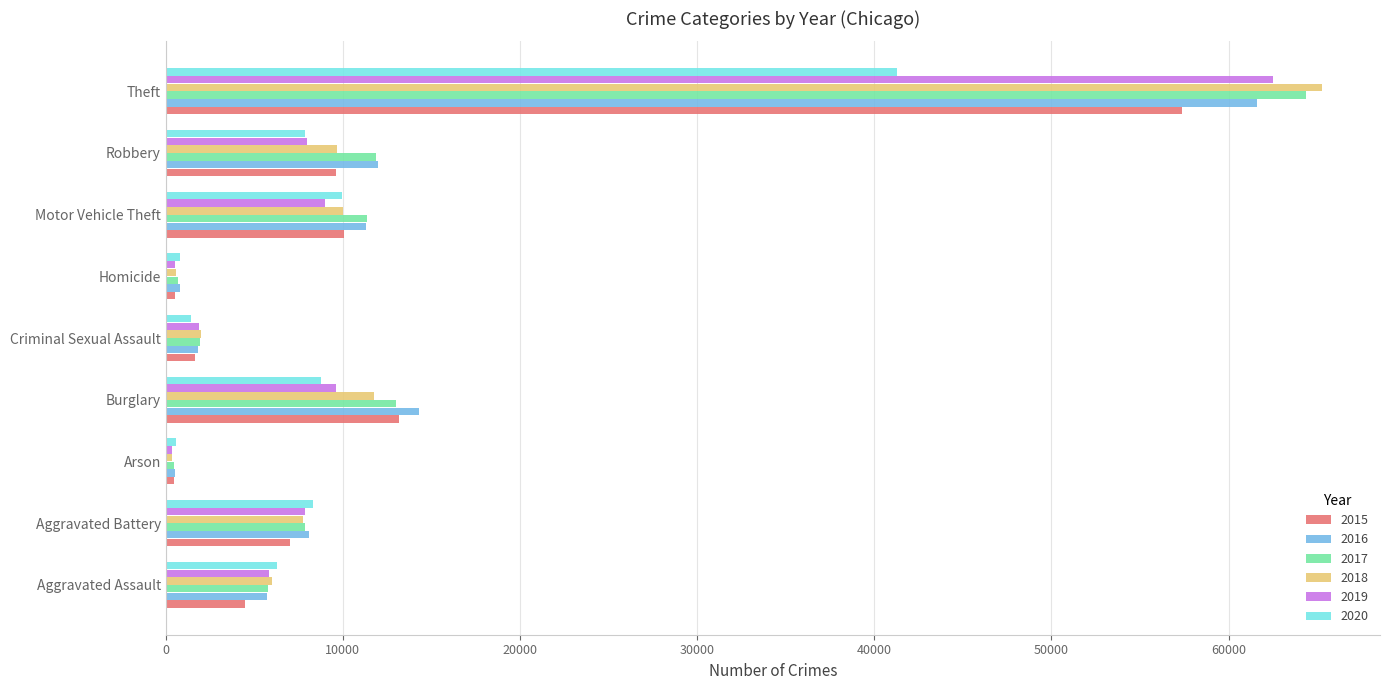

What is the sum of all 2019 values?

105531